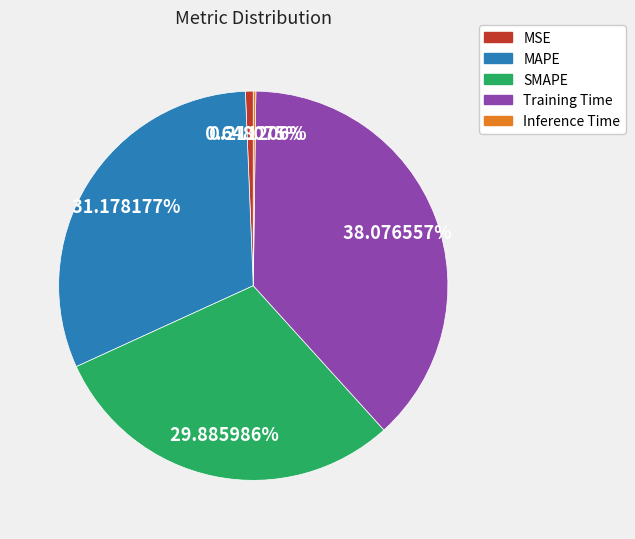

Combined, do MSE and MAPE account for over 50%?

No